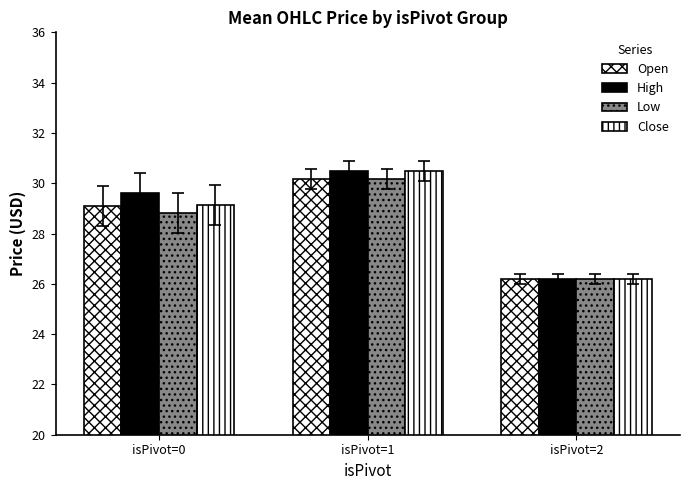

What is the difference between the High values at isPivot=0 and isPivot=2?

3.4